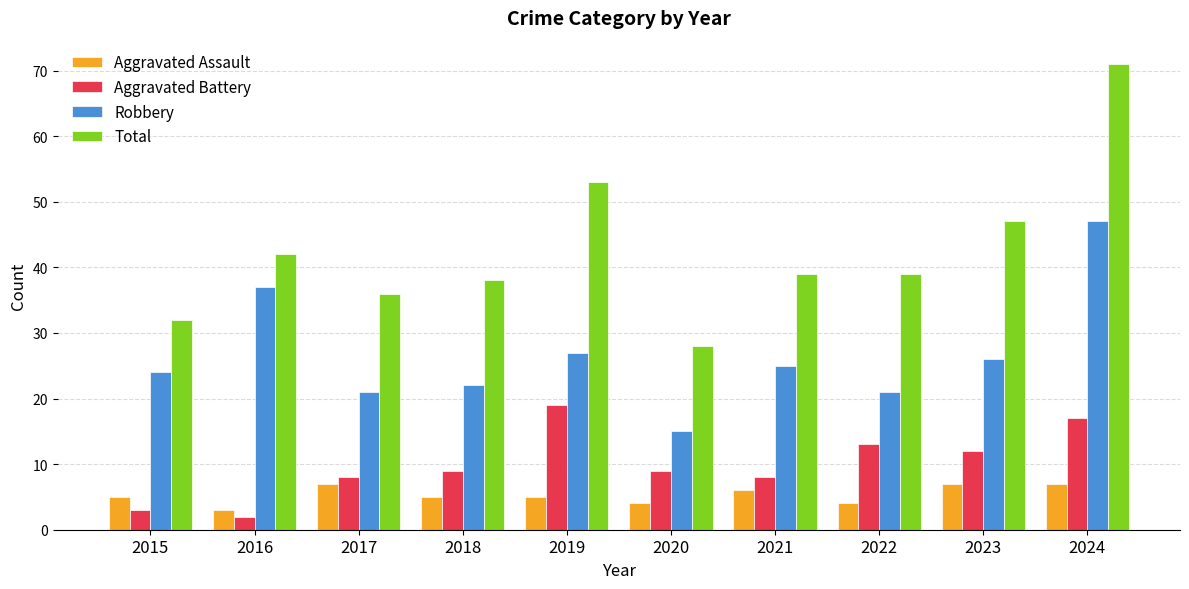

Is it true that Aggravated Battery equals 13 at 2022?

True